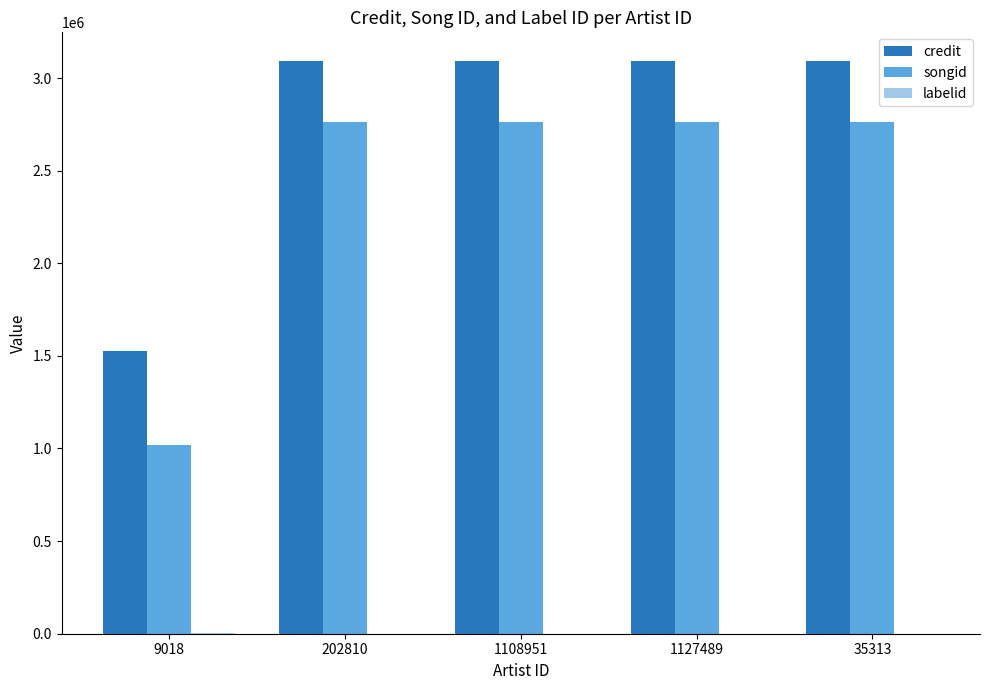

Between 9018 and 1108951, which series saw the biggest shift?

songid